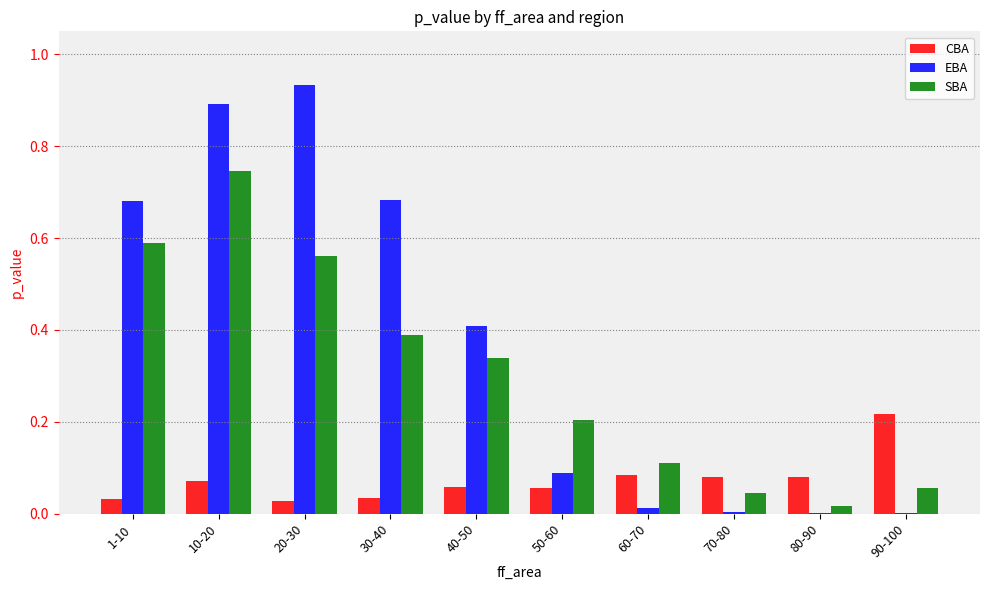

Which series changed the most between 40-50 and 90-100?

EBA